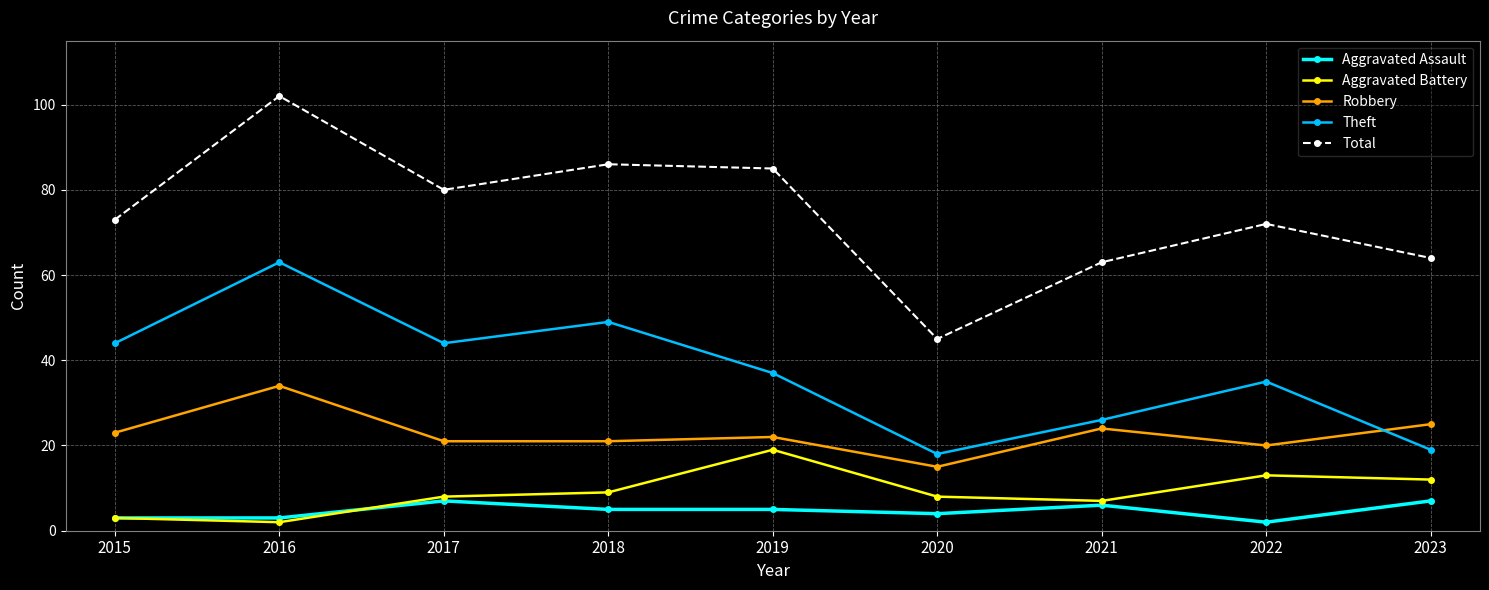

Where is the first local maximum for Robbery?

2016